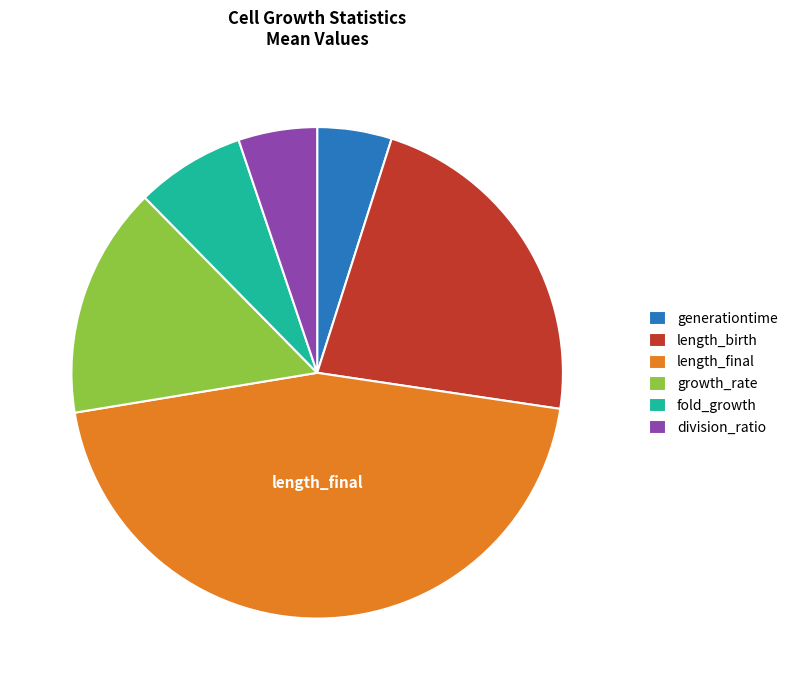

Is the sum of generationtime and length_birth greater than half?

No